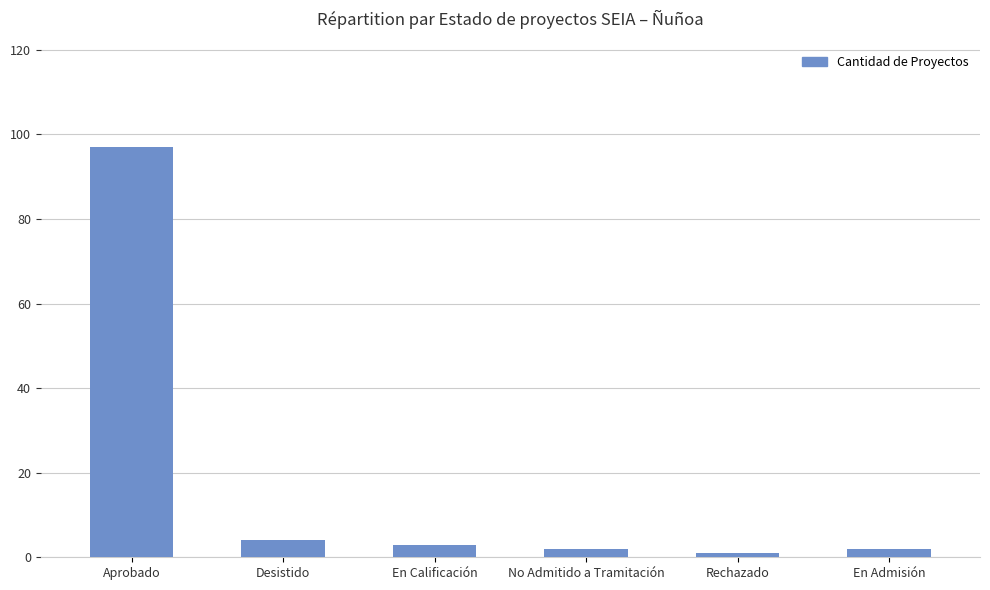

Reading right to left, list all the values displayed in this chart.

2	1	2	3	4	97